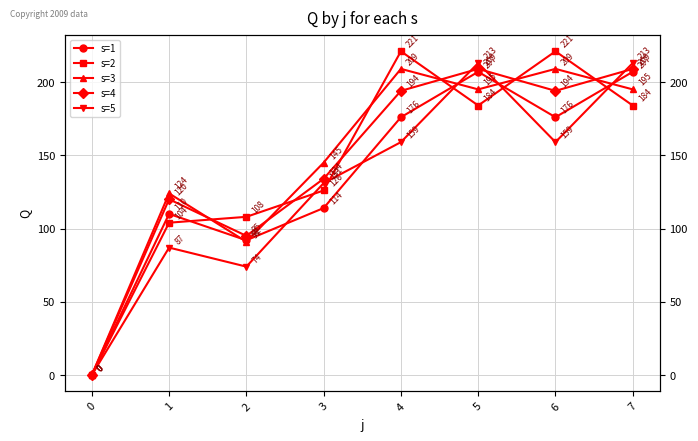

Which series has the widest spread of values?

s=2